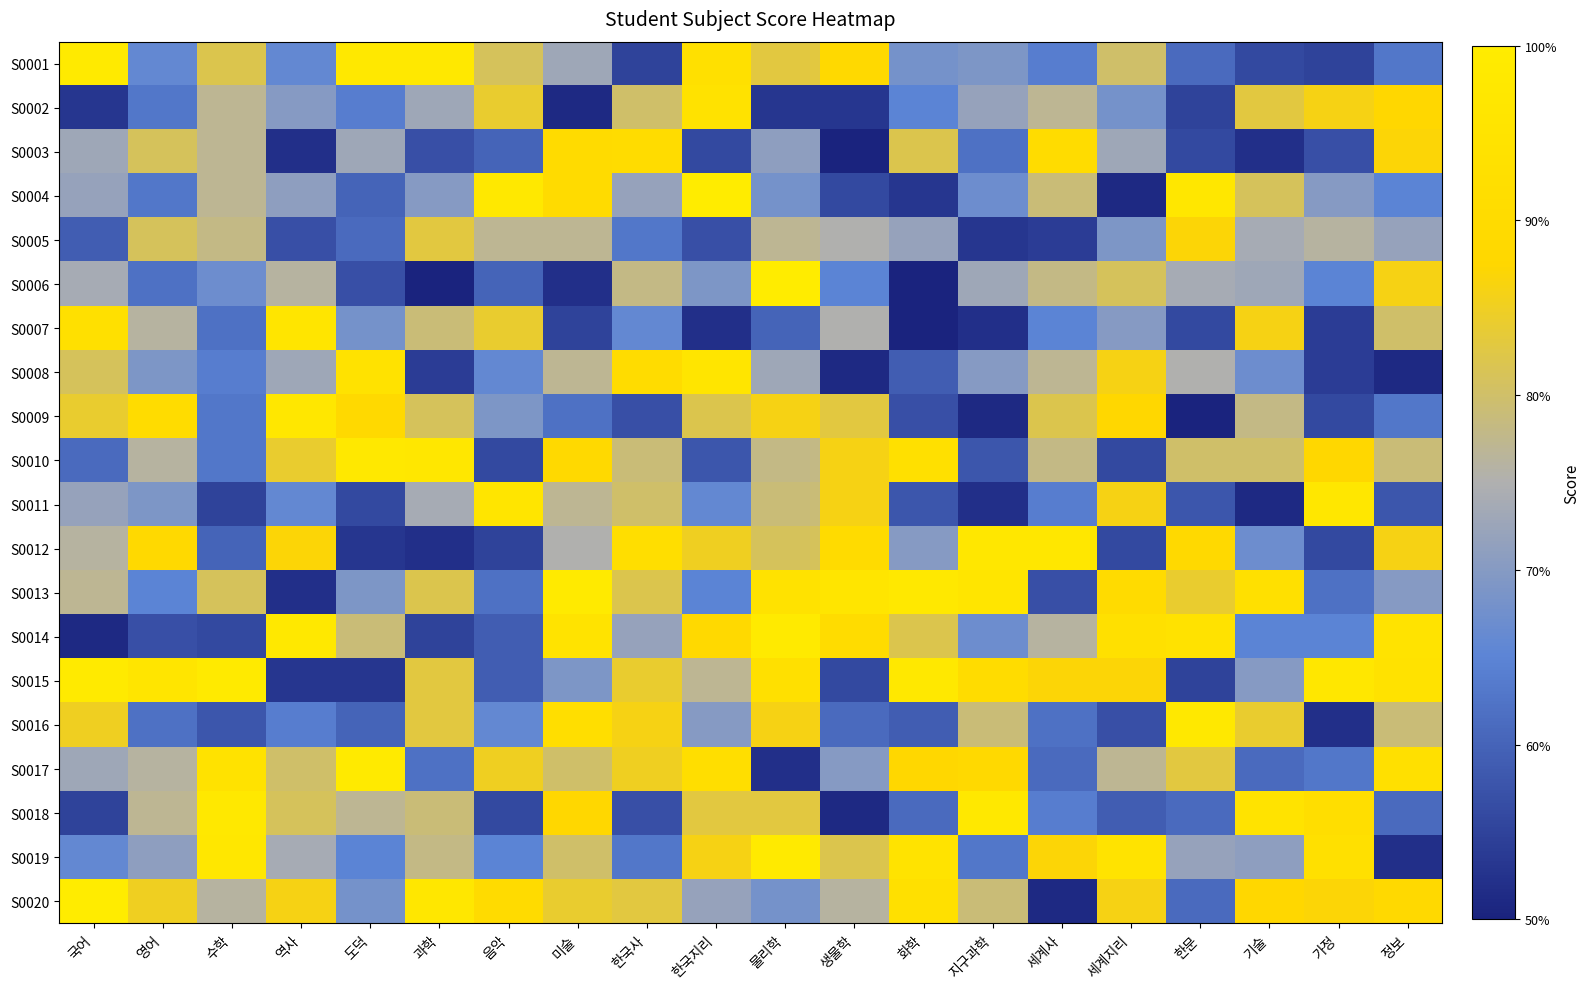

Between 역사 and 가정, which is larger?

역사